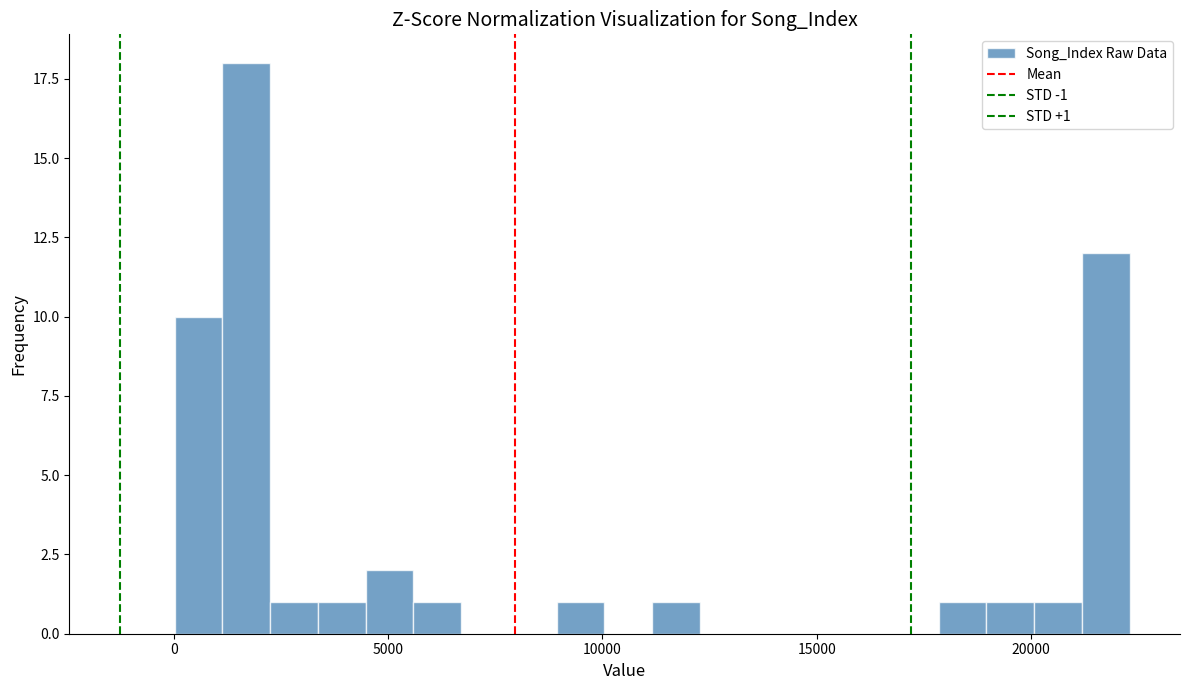

Around what value on the x-axis is the tallest bar? Give the approximate position of its centre, as read against the axis.

1500